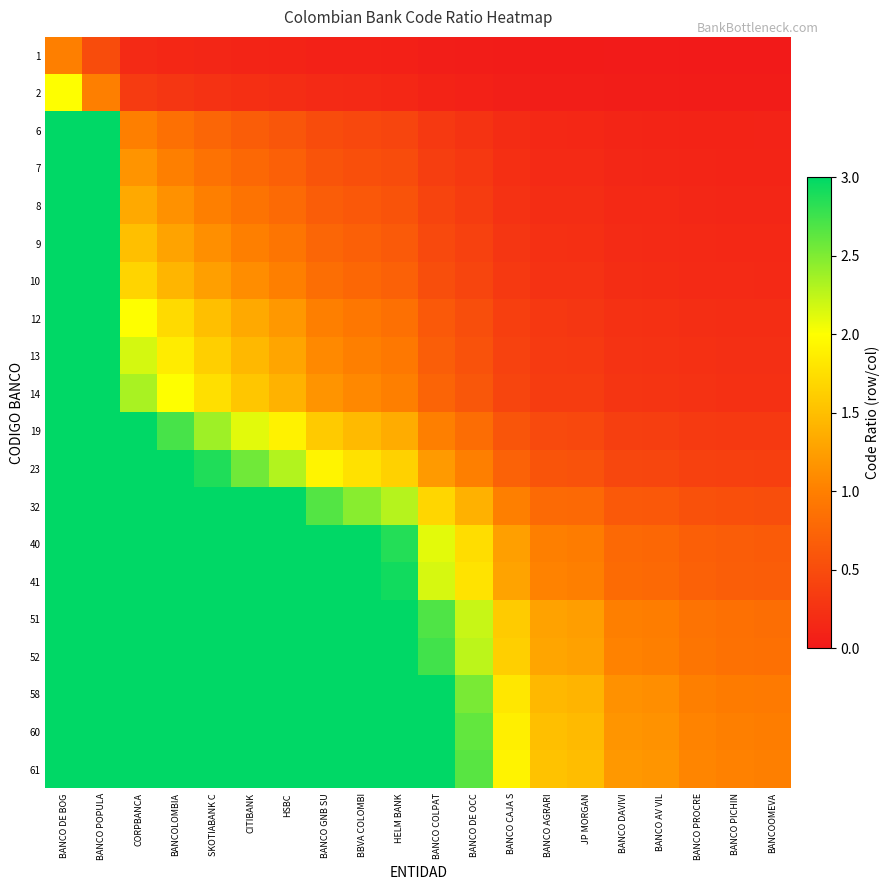

Reading left to right, what are all the values shown in this chart?

1: BANCO DE BOG=1.0	BANCO POPULA=0.5	CORPBANCA=0.2	BANCOLOMBIA=0.1	SKOTIABANK C=0.1	CITIBANK=0.1	HSBC=0.1	BANCO GNB SU=0.1	BBVA COLOMBI=0.1	HELM BANK=0.1	BANCO COLPAT=0.1	BANCO DE OCC=0.0	BANCO CAJA S=0.0	BANCO AGRARI=0.0	JP MORGAN=0.0	BANCO DAVIVI=0.0	BANCO AV VIL=0.0	BANCO PROCRE=0.0	BANCO PICHIN=0.0	BANCOOMEVA=0.0
2: BANCO DE BOG=2.0	BANCO POPULA=1.0	CORPBANCA=0.3	BANCOLOMBIA=0.3	SKOTIABANK C=0.2	CITIBANK=0.2	HSBC=0.2	BANCO GNB SU=0.2	BBVA COLOMBI=0.2	HELM BANK=0.1	BANCO COLPAT=0.1	BANCO DE OCC=0.1	BANCO CAJA S=0.1	BANCO AGRARI=0.1	JP MORGAN=0.0	BANCO DAVIVI=0.0	BANCO AV VIL=0.0	BANCO PROCRE=0.0	BANCO PICHIN=0.0	BANCOOMEVA=0.0
6: BANCO DE BOG=3.0	BANCO POPULA=3.0	CORPBANCA=1.0	BANCOLOMBIA=0.9	SKOTIABANK C=0.8	CITIBANK=0.7	HSBC=0.6	BANCO GNB SU=0.5	BBVA COLOMBI=0.5	HELM BANK=0.4	BANCO COLPAT=0.3	BANCO DE OCC=0.3	BANCO CAJA S=0.2	BANCO AGRARI=0.1	JP MORGAN=0.1	BANCO DAVIVI=0.1	BANCO AV VIL=0.1	BANCO PROCRE=0.1	BANCO PICHIN=0.1	BANCOOMEVA=0.1
7: BANCO DE BOG=3.0	BANCO POPULA=3.0	CORPBANCA=1.2	BANCOLOMBIA=1.0	SKOTIABANK C=0.9	CITIBANK=0.8	HSBC=0.7	BANCO GNB SU=0.6	BBVA COLOMBI=0.5	HELM BANK=0.5	BANCO COLPAT=0.4	BANCO DE OCC=0.3	BANCO CAJA S=0.2	BANCO AGRARI=0.2	JP MORGAN=0.2	BANCO DAVIVI=0.1	BANCO AV VIL=0.1	BANCO PROCRE=0.1	BANCO PICHIN=0.1	BANCOOMEVA=0.1
8: BANCO DE BOG=3.0	BANCO POPULA=3.0	CORPBANCA=1.3	BANCOLOMBIA=1.1	SKOTIABANK C=1.0	CITIBANK=0.9	HSBC=0.8	BANCO GNB SU=0.7	BBVA COLOMBI=0.6	HELM BANK=0.6	BANCO COLPAT=0.4	BANCO DE OCC=0.3	BANCO CAJA S=0.2	BANCO AGRARI=0.2	JP MORGAN=0.2	BANCO DAVIVI=0.2	BANCO AV VIL=0.2	BANCO PROCRE=0.1	BANCO PICHIN=0.1	BANCOOMEVA=0.1
9: BANCO DE BOG=3.0	BANCO POPULA=3.0	CORPBANCA=1.5	BANCOLOMBIA=1.3	SKOTIABANK C=1.1	CITIBANK=1.0	HSBC=0.9	BANCO GNB SU=0.8	BBVA COLOMBI=0.7	HELM BANK=0.6	BANCO COLPAT=0.5	BANCO DE OCC=0.4	BANCO CAJA S=0.3	BANCO AGRARI=0.2	JP MORGAN=0.2	BANCO DAVIVI=0.2	BANCO AV VIL=0.2	BANCO PROCRE=0.2	BANCO PICHIN=0.1	BANCOOMEVA=0.1
10: BANCO DE BOG=3.0	BANCO POPULA=3.0	CORPBANCA=1.7	BANCOLOMBIA=1.4	SKOTIABANK C=1.2	CITIBANK=1.1	HSBC=1.0	BANCO GNB SU=0.8	BBVA COLOMBI=0.8	HELM BANK=0.7	BANCO COLPAT=0.5	BANCO DE OCC=0.4	BANCO CAJA S=0.3	BANCO AGRARI=0.2	JP MORGAN=0.2	BANCO DAVIVI=0.2	BANCO AV VIL=0.2	BANCO PROCRE=0.2	BANCO PICHIN=0.2	BANCOOMEVA=0.2
12: BANCO DE BOG=3.0	BANCO POPULA=3.0	CORPBANCA=2.0	BANCOLOMBIA=1.7	SKOTIABANK C=1.5	CITIBANK=1.3	HSBC=1.2	BANCO GNB SU=1.0	BBVA COLOMBI=0.9	HELM BANK=0.9	BANCO COLPAT=0.6	BANCO DE OCC=0.5	BANCO CAJA S=0.4	BANCO AGRARI=0.3	JP MORGAN=0.3	BANCO DAVIVI=0.2	BANCO AV VIL=0.2	BANCO PROCRE=0.2	BANCO PICHIN=0.2	BANCOOMEVA=0.2
13: BANCO DE BOG=3.0	BANCO POPULA=3.0	CORPBANCA=2.2	BANCOLOMBIA=1.9	SKOTIABANK C=1.6	CITIBANK=1.4	HSBC=1.3	BANCO GNB SU=1.1	BBVA COLOMBI=1.0	HELM BANK=0.9	BANCO COLPAT=0.7	BANCO DE OCC=0.6	BANCO CAJA S=0.4	BANCO AGRARI=0.3	JP MORGAN=0.3	BANCO DAVIVI=0.3	BANCO AV VIL=0.2	BANCO PROCRE=0.2	BANCO PICHIN=0.2	BANCOOMEVA=0.2
14: BANCO DE BOG=3.0	BANCO POPULA=3.0	CORPBANCA=2.3	BANCOLOMBIA=2.0	SKOTIABANK C=1.8	CITIBANK=1.6	HSBC=1.4	BANCO GNB SU=1.2	BBVA COLOMBI=1.1	HELM BANK=1.0	BANCO COLPAT=0.7	BANCO DE OCC=0.6	BANCO CAJA S=0.4	BANCO AGRARI=0.3	JP MORGAN=0.3	BANCO DAVIVI=0.3	BANCO AV VIL=0.3	BANCO PROCRE=0.2	BANCO PICHIN=0.2	BANCOOMEVA=0.2
19: BANCO DE BOG=3.0	BANCO POPULA=3.0	CORPBANCA=3.0	BANCOLOMBIA=2.7	SKOTIABANK C=2.4	CITIBANK=2.1	HSBC=1.9	BANCO GNB SU=1.6	BBVA COLOMBI=1.5	HELM BANK=1.4	BANCO COLPAT=1.0	BANCO DE OCC=0.8	BANCO CAJA S=0.6	BANCO AGRARI=0.5	JP MORGAN=0.5	BANCO DAVIVI=0.4	BANCO AV VIL=0.4	BANCO PROCRE=0.3	BANCO PICHIN=0.3	BANCOOMEVA=0.3
23: BANCO DE BOG=3.0	BANCO POPULA=3.0	CORPBANCA=3.0	BANCOLOMBIA=3.0	SKOTIABANK C=2.9	CITIBANK=2.6	HSBC=2.3	BANCO GNB SU=1.9	BBVA COLOMBI=1.8	HELM BANK=1.6	BANCO COLPAT=1.2	BANCO DE OCC=1.0	BANCO CAJA S=0.7	BANCO AGRARI=0.6	JP MORGAN=0.6	BANCO DAVIVI=0.5	BANCO AV VIL=0.4	BANCO PROCRE=0.4	BANCO PICHIN=0.4	BANCOOMEVA=0.4
32: BANCO DE BOG=3.0	BANCO POPULA=3.0	CORPBANCA=3.0	BANCOLOMBIA=3.0	SKOTIABANK C=3.0	CITIBANK=3.0	HSBC=3.0	BANCO GNB SU=2.7	BBVA COLOMBI=2.5	HELM BANK=2.3	BANCO COLPAT=1.7	BANCO DE OCC=1.4	BANCO CAJA S=1.0	BANCO AGRARI=0.8	JP MORGAN=0.8	BANCO DAVIVI=0.6	BANCO AV VIL=0.6	BANCO PROCRE=0.6	BANCO PICHIN=0.5	BANCOOMEVA=0.5
40: BANCO DE BOG=3.0	BANCO POPULA=3.0	CORPBANCA=3.0	BANCOLOMBIA=3.0	SKOTIABANK C=3.0	CITIBANK=3.0	HSBC=3.0	BANCO GNB SU=3.0	BBVA COLOMBI=3.0	HELM BANK=2.9	BANCO COLPAT=2.1	BANCO DE OCC=1.7	BANCO CAJA S=1.2	BANCO AGRARI=1.0	JP MORGAN=1.0	BANCO DAVIVI=0.8	BANCO AV VIL=0.8	BANCO PROCRE=0.7	BANCO PICHIN=0.7	BANCOOMEVA=0.7
41: BANCO DE BOG=3.0	BANCO POPULA=3.0	CORPBANCA=3.0	BANCOLOMBIA=3.0	SKOTIABANK C=3.0	CITIBANK=3.0	HSBC=3.0	BANCO GNB SU=3.0	BBVA COLOMBI=3.0	HELM BANK=2.9	BANCO COLPAT=2.2	BANCO DE OCC=1.8	BANCO CAJA S=1.3	BANCO AGRARI=1.0	JP MORGAN=1.0	BANCO DAVIVI=0.8	BANCO AV VIL=0.8	BANCO PROCRE=0.7	BANCO PICHIN=0.7	BANCOOMEVA=0.7
51: BANCO DE BOG=3.0	BANCO POPULA=3.0	CORPBANCA=3.0	BANCOLOMBIA=3.0	SKOTIABANK C=3.0	CITIBANK=3.0	HSBC=3.0	BANCO GNB SU=3.0	BBVA COLOMBI=3.0	HELM BANK=3.0	BANCO COLPAT=2.7	BANCO DE OCC=2.2	BANCO CAJA S=1.6	BANCO AGRARI=1.3	JP MORGAN=1.2	BANCO DAVIVI=1.0	BANCO AV VIL=1.0	BANCO PROCRE=0.9	BANCO PICHIN=0.8	BANCOOMEVA=0.8
52: BANCO DE BOG=3.0	BANCO POPULA=3.0	CORPBANCA=3.0	BANCOLOMBIA=3.0	SKOTIABANK C=3.0	CITIBANK=3.0	HSBC=3.0	BANCO GNB SU=3.0	BBVA COLOMBI=3.0	HELM BANK=3.0	BANCO COLPAT=2.7	BANCO DE OCC=2.3	BANCO CAJA S=1.6	BANCO AGRARI=1.3	JP MORGAN=1.3	BANCO DAVIVI=1.0	BANCO AV VIL=1.0	BANCO PROCRE=0.9	BANCO PICHIN=0.9	BANCOOMEVA=0.9
58: BANCO DE BOG=3.0	BANCO POPULA=3.0	CORPBANCA=3.0	BANCOLOMBIA=3.0	SKOTIABANK C=3.0	CITIBANK=3.0	HSBC=3.0	BANCO GNB SU=3.0	BBVA COLOMBI=3.0	HELM BANK=3.0	BANCO COLPAT=3.0	BANCO DE OCC=2.5	BANCO CAJA S=1.8	BANCO AGRARI=1.4	JP MORGAN=1.4	BANCO DAVIVI=1.1	BANCO AV VIL=1.1	BANCO PROCRE=1.0	BANCO PICHIN=1.0	BANCOOMEVA=1.0
60: BANCO DE BOG=3.0	BANCO POPULA=3.0	CORPBANCA=3.0	BANCOLOMBIA=3.0	SKOTIABANK C=3.0	CITIBANK=3.0	HSBC=3.0	BANCO GNB SU=3.0	BBVA COLOMBI=3.0	HELM BANK=3.0	BANCO COLPAT=3.0	BANCO DE OCC=2.6	BANCO CAJA S=1.9	BANCO AGRARI=1.5	JP MORGAN=1.5	BANCO DAVIVI=1.2	BANCO AV VIL=1.2	BANCO PROCRE=1.0	BANCO PICHIN=1.0	BANCOOMEVA=1.0
61: BANCO DE BOG=3.0	BANCO POPULA=3.0	CORPBANCA=3.0	BANCOLOMBIA=3.0	SKOTIABANK C=3.0	CITIBANK=3.0	HSBC=3.0	BANCO GNB SU=3.0	BBVA COLOMBI=3.0	HELM BANK=3.0	BANCO COLPAT=3.0	BANCO DE OCC=2.7	BANCO CAJA S=1.9	BANCO AGRARI=1.5	JP MORGAN=1.5	BANCO DAVIVI=1.2	BANCO AV VIL=1.2	BANCO PROCRE=1.1	BANCO PICHIN=1.0	BANCOOMEVA=1.0